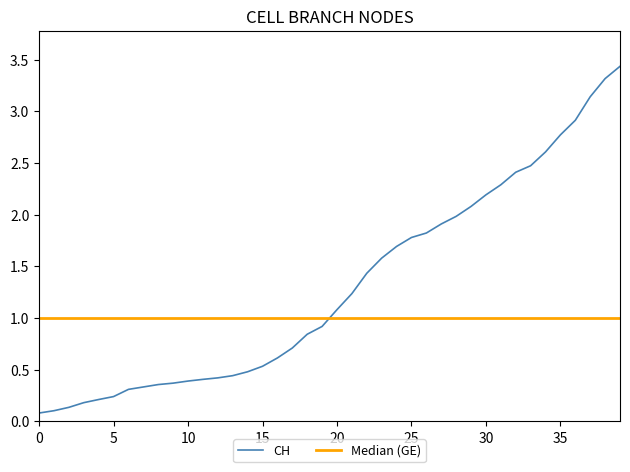

The value of CH at 25 is 2.4. True or false?

False